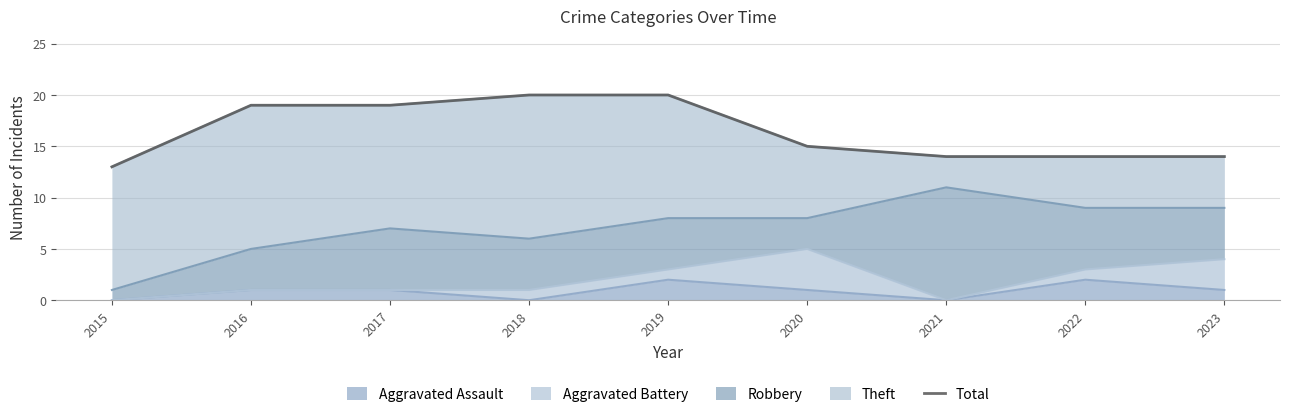

List the labels in order of value, smallest first.

2015, 2021, 2022, 2023, 2020, 2016, 2017, 2018, 2019